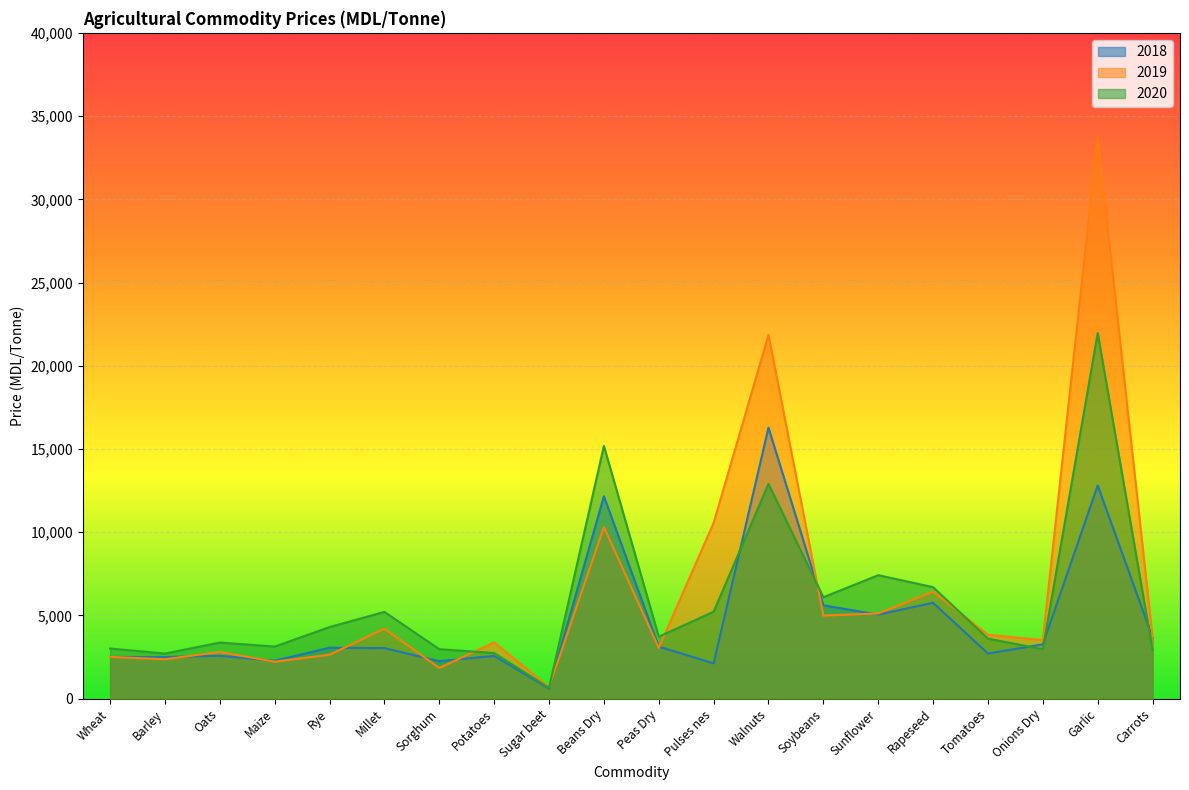

Reading left to right, extract all data points from this chart.

2018: Wheat=2507	Barley=2502	Oats=2573	Maize=2278	Rye=3060	Millet=3036	Sorghum=2253	Potatoes=2568	Sugar beet=605	Beans Dry=12158	Peas Dry=3124	Pulses nes=2123	Walnuts=16282	Soybeans=5609	Sunflower=5050	Rapeseed=5759	Tomatoes=2713	Onions Dry=3264	Garlic=12808	Carrots=3678
2019: Wheat=2509	Barley=2369	Oats=2805	Maize=2220	Rye=2638	Millet=4207	Sorghum=1845	Potatoes=3379	Sugar beet=693	Beans Dry=10308	Peas Dry=3046	Pulses nes=10562	Walnuts=21852	Soybeans=4993	Sunflower=5118	Rapeseed=6433	Tomatoes=3838	Onions Dry=3523	Garlic=33754	Carrots=3694
2020: Wheat=3012	Barley=2710	Oats=3370	Maize=3128	Rye=4301	Millet=5212	Sorghum=2971	Potatoes=2740	Sugar beet=649	Beans Dry=15185	Peas Dry=3722	Pulses nes=5223	Walnuts=12902	Soybeans=6092	Sunflower=7418	Rapeseed=6699	Tomatoes=3606	Onions Dry=2972	Garlic=21966	Carrots=2931